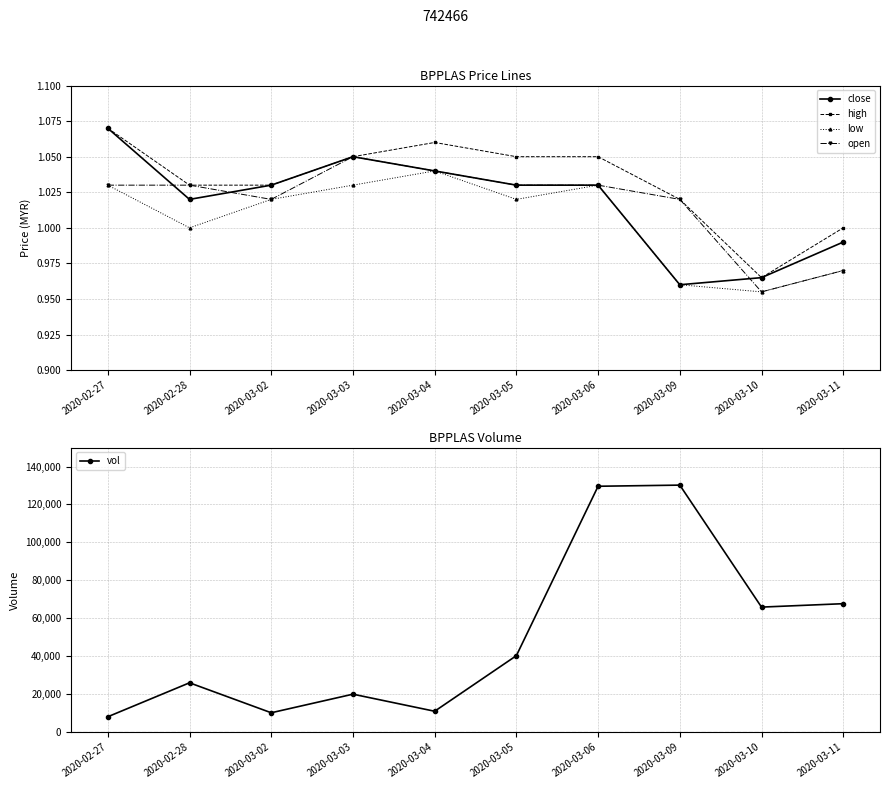

Rank the series at 2020-02-27 from highest to lowest value.

vol, close, high, low, open